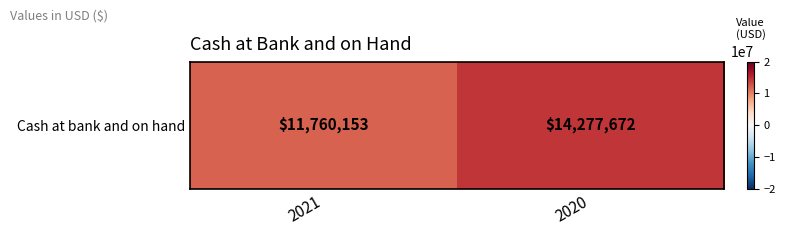

Is it true that the value at 2021 is 11760153?

True